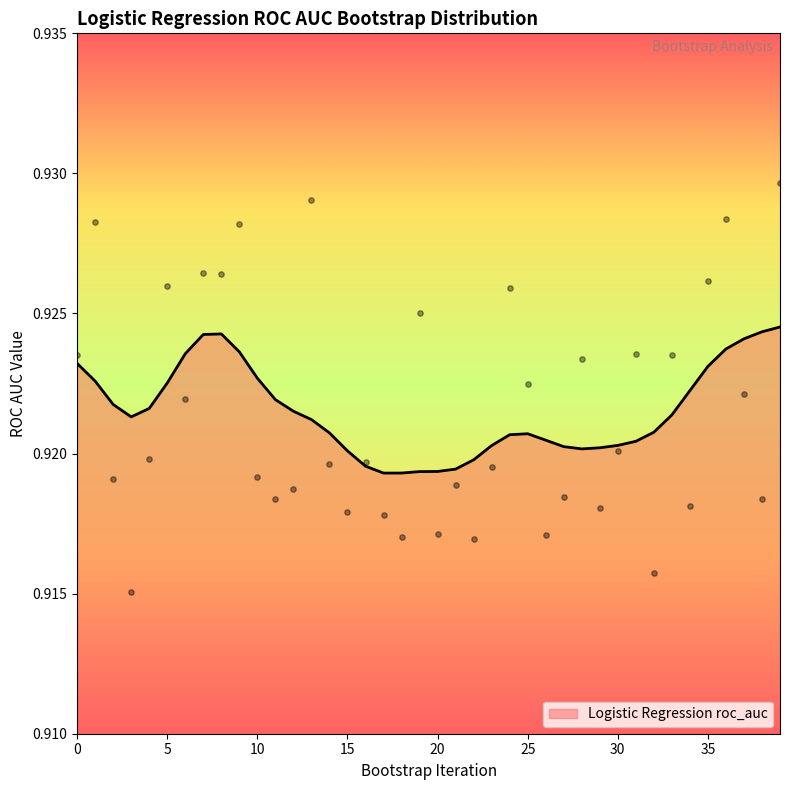

Between 13 and 1, which is larger?

13